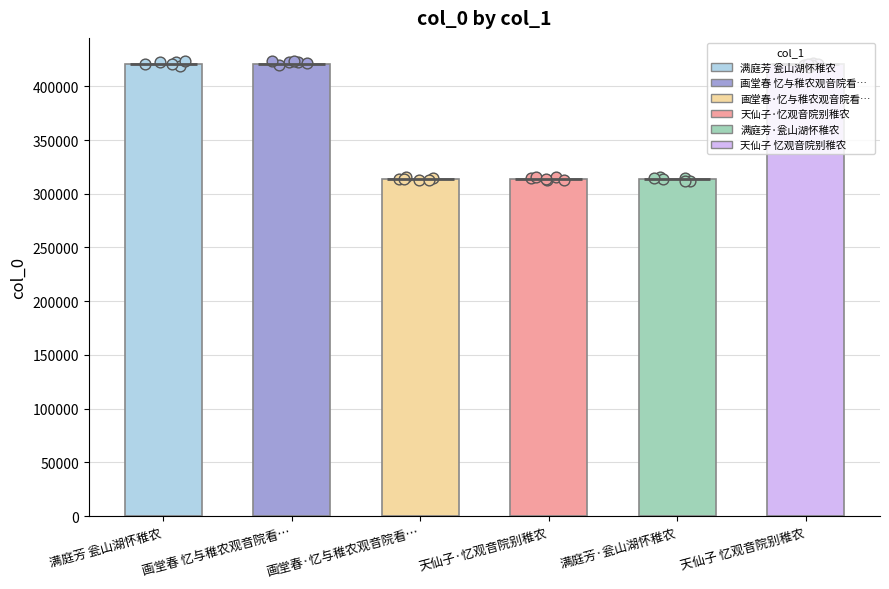

What is the change in value from 天仙子·忆观音院别稚农 to 满庭芳·瓮山湖怀稚农?

+41